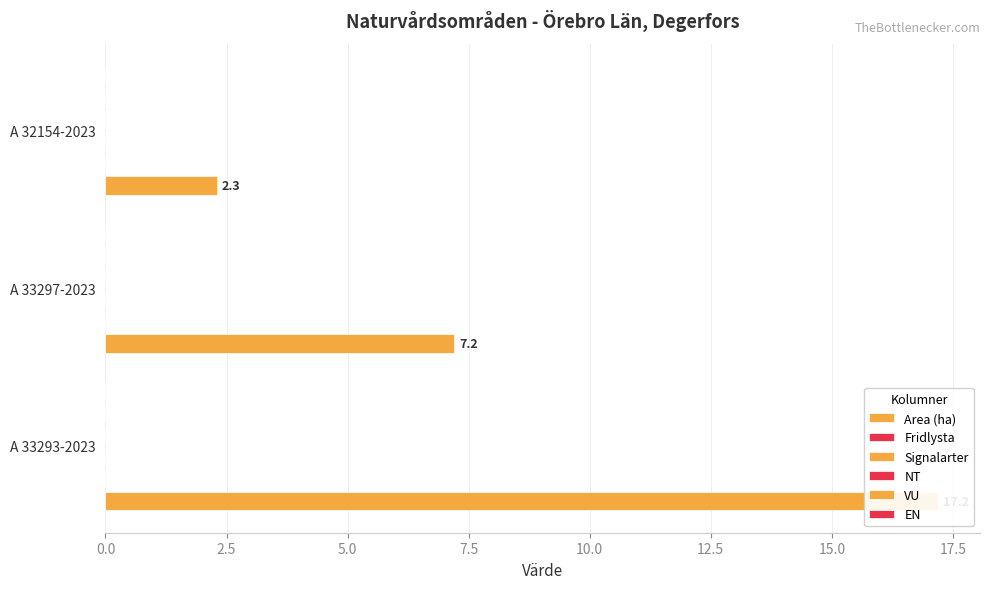

What is the average value of the Area (ha) series?

8.9